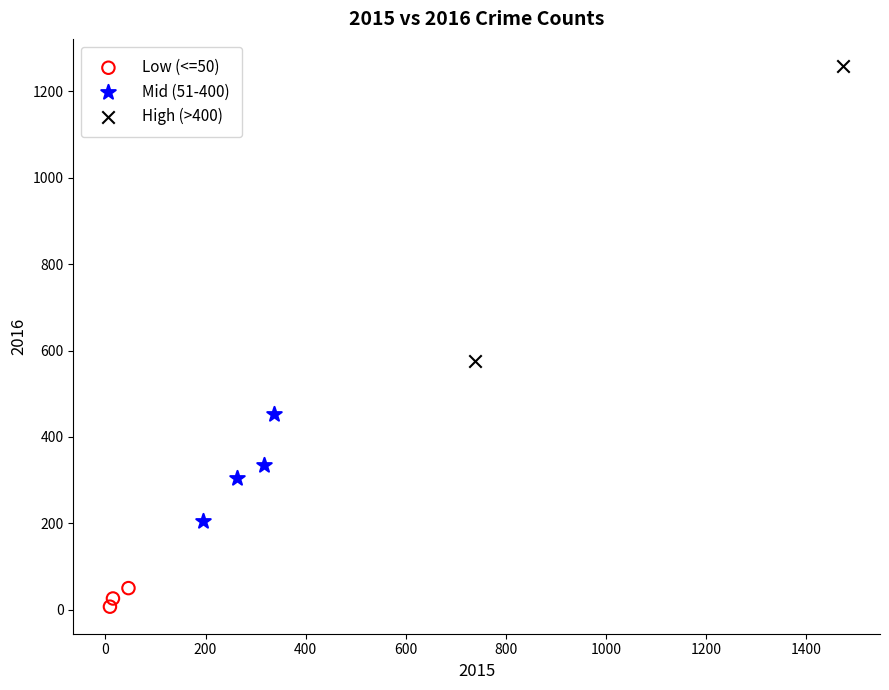

Which series has the widest spread of Y values?

High (>400)